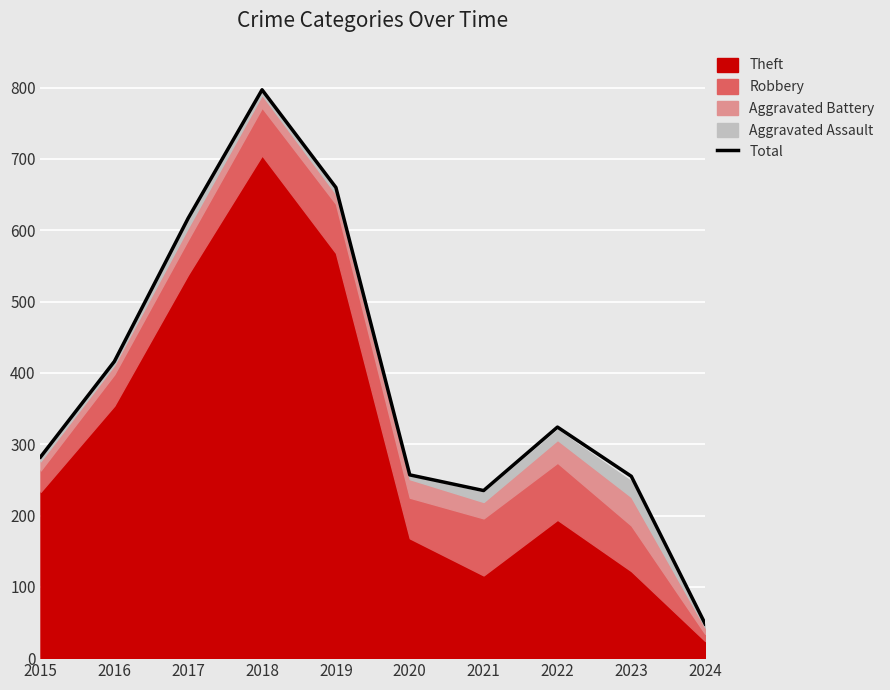

Reading left to right, transcribe all the data shown in this chart.

2015=282	2016=416	2017=617	2018=797	2019=660	2020=257	2021=235	2022=324	2023=255	2024=48